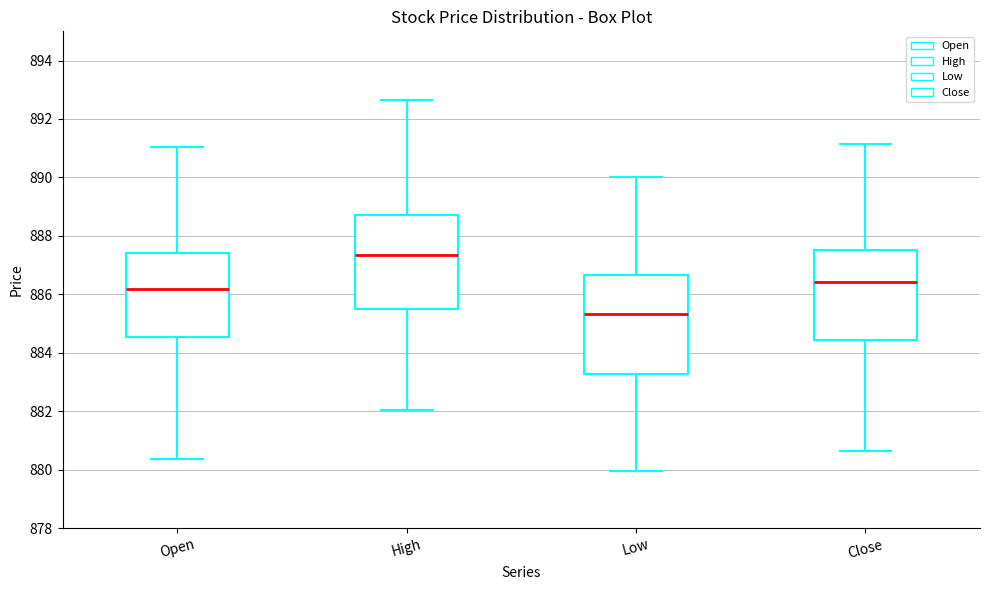

Where does the median line of the box for Open sit on the y-axis? The values are not printed on the chart, so give them approximately, as read against the axis.

886.2